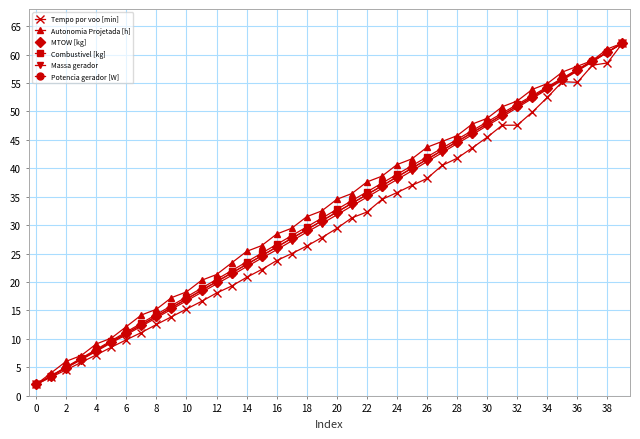

True or false: Potencia gerador [W] has more than 1 points higher than both neighbors.

False